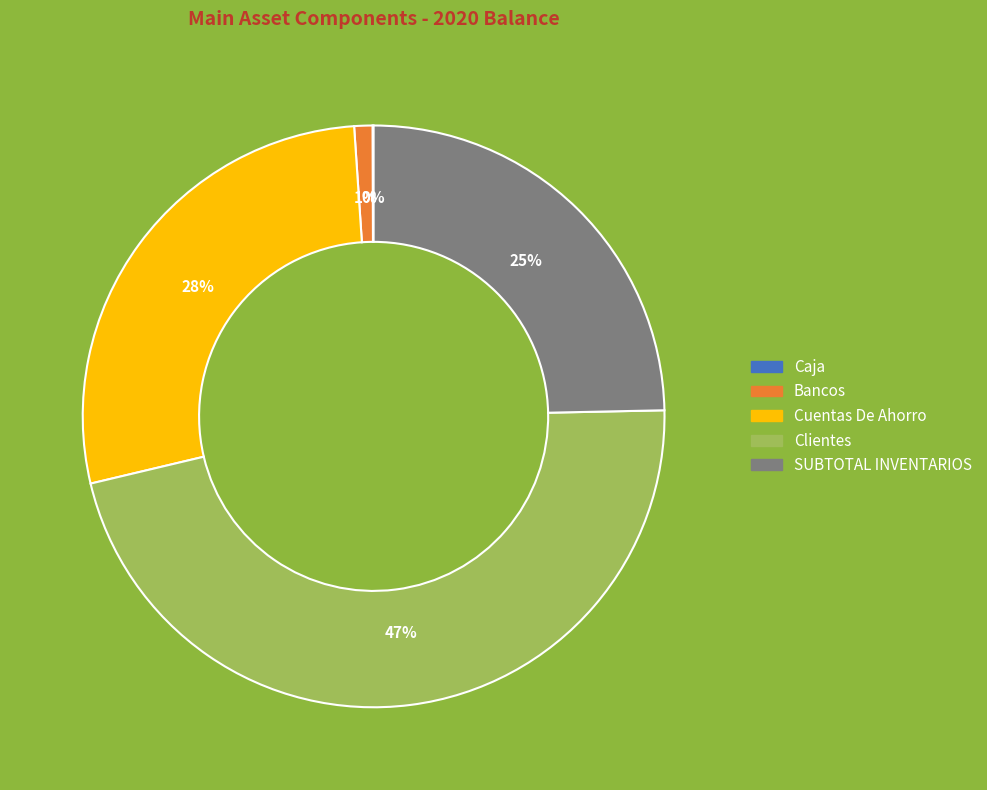

To the nearest percent, what is the difference between the largest and smallest slice percentages?

47%